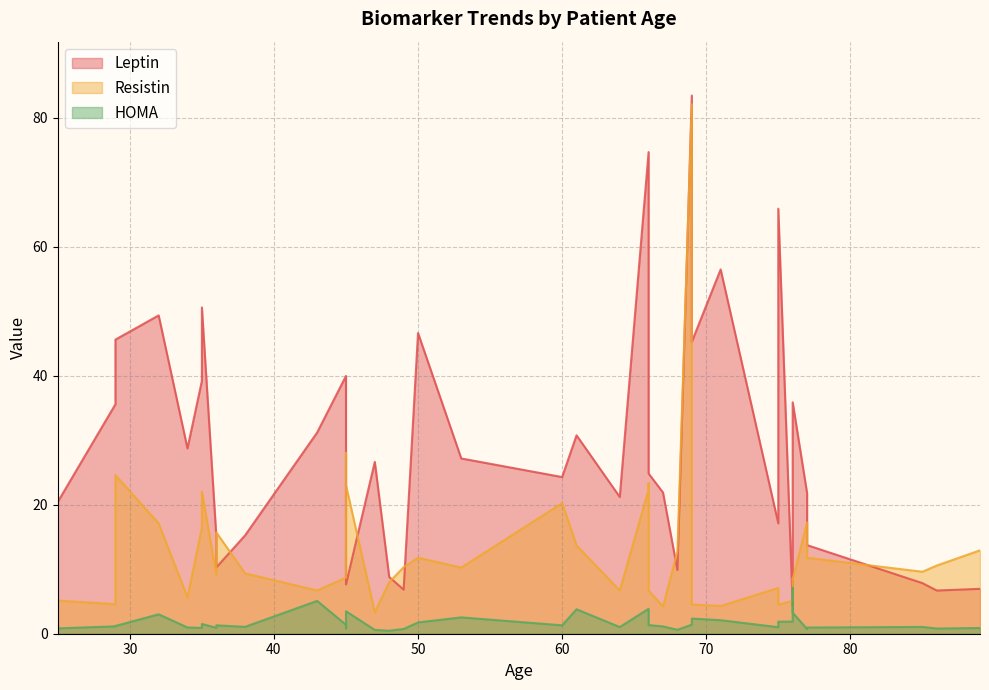

At 60, list the series in order from smallest to largest.

HOMA, Resistin, Leptin